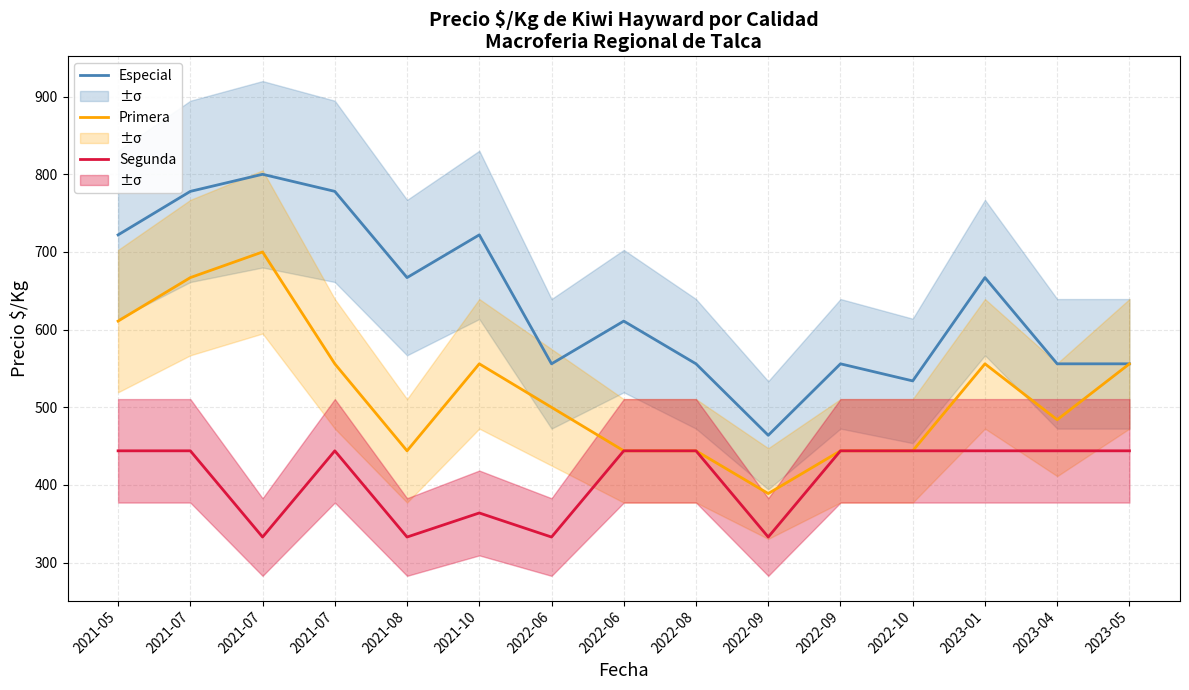

True or false: Primera and Especial intersect in this chart.

False